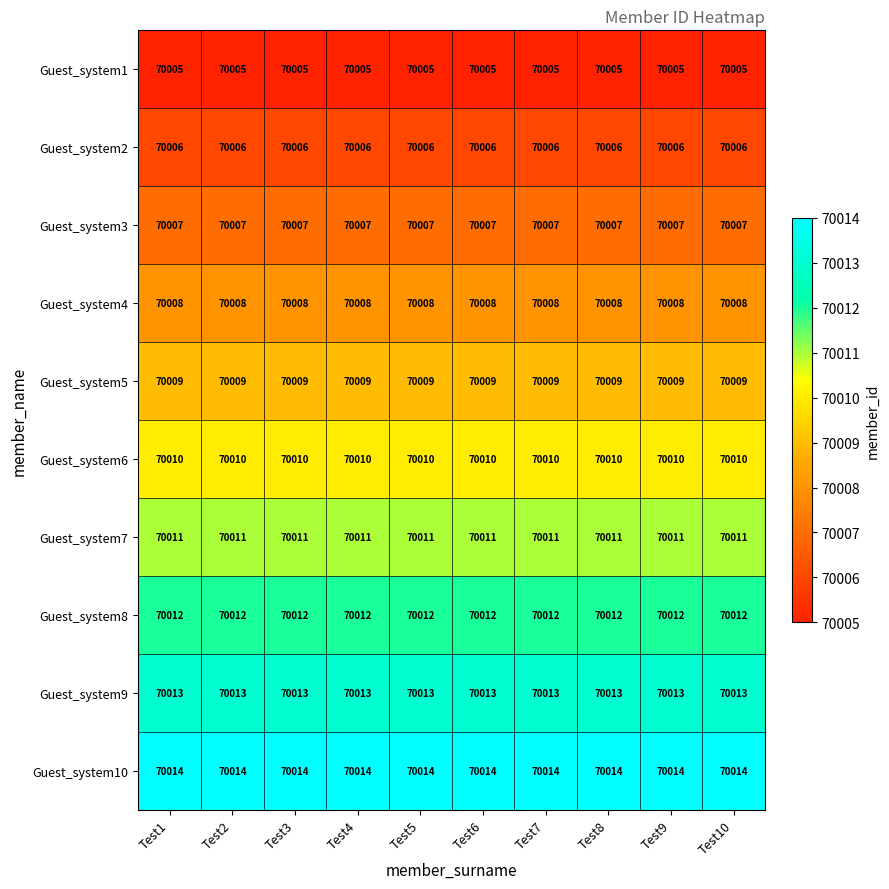

What value does the Guest_system2 series have at Test3?

70006